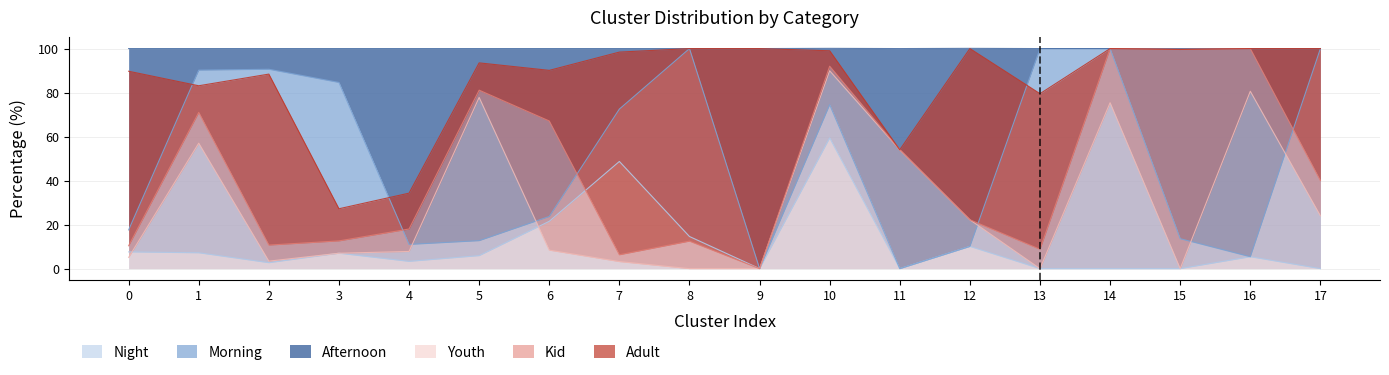

Which series has the largest total across all categories?

Afternoon